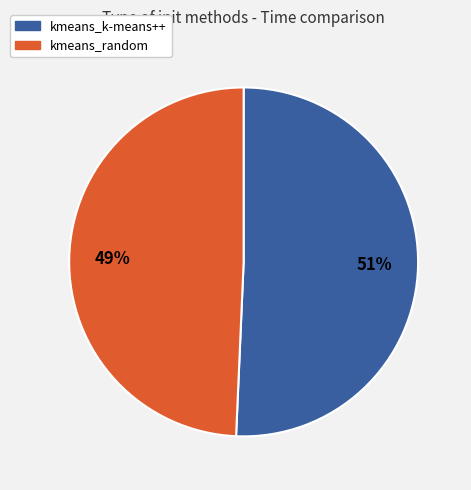

How many slices are in this pie chart?

2